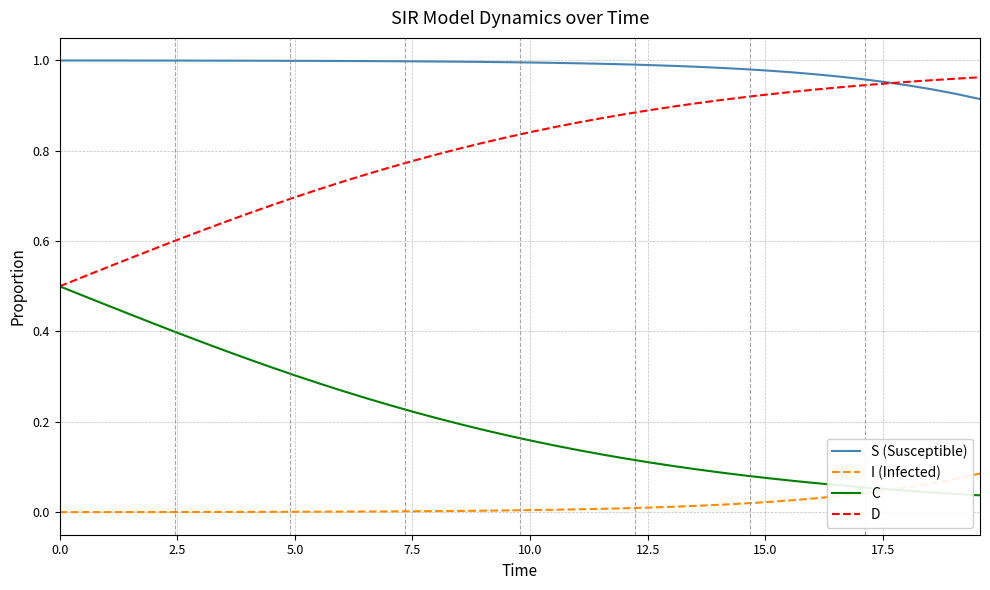

Which series has the largest total across all categories?

S (Susceptible)